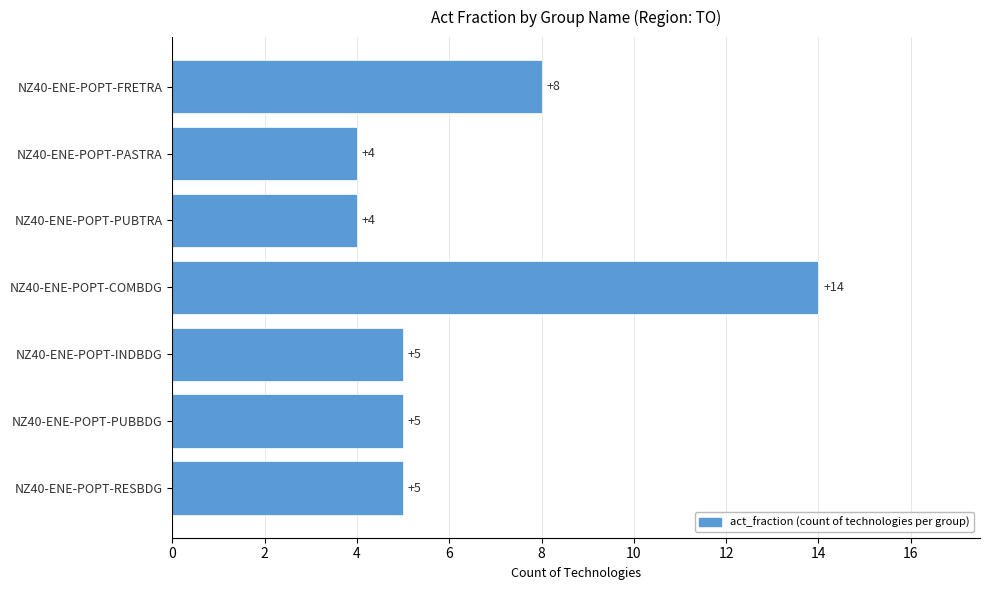

Reading top to bottom, what are all the values shown in this chart?

NZ40-ENE-POPT-FRETRA=8	NZ40-ENE-POPT-PASTRA=4	NZ40-ENE-POPT-PUBTRA=4	NZ40-ENE-POPT-COMBDG=14	NZ40-ENE-POPT-INDBDG=5	NZ40-ENE-POPT-PUBBDG=5	NZ40-ENE-POPT-RESBDG=5